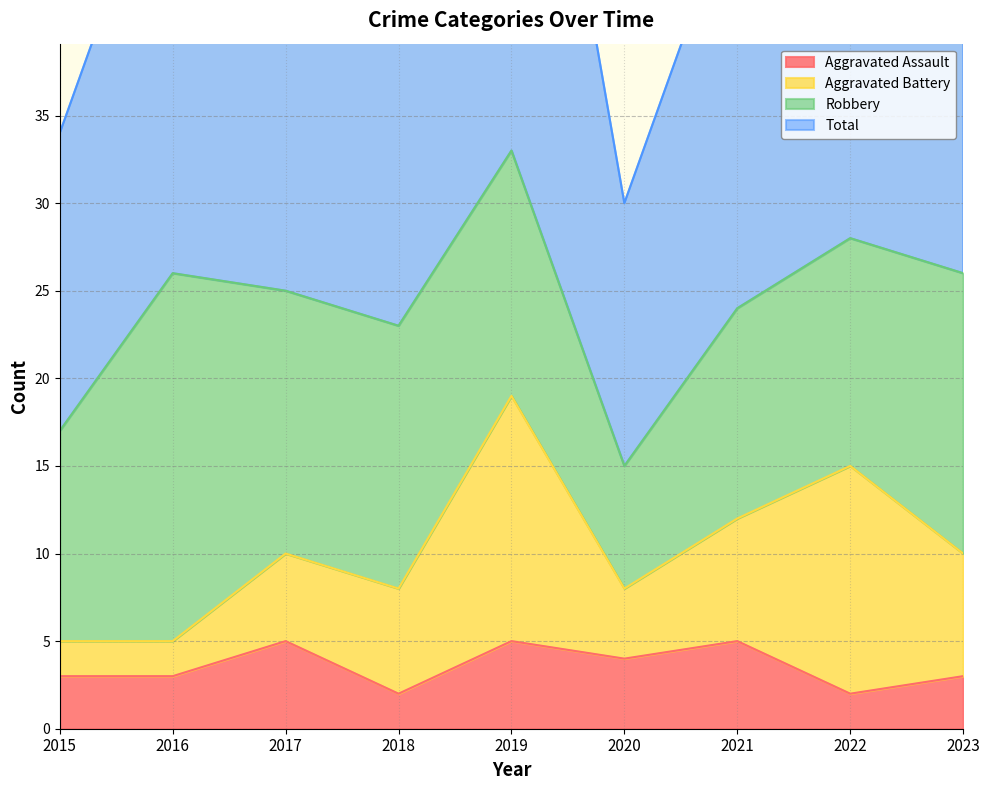

Is it true that Aggravated Assault equals 2 at 2018?

True